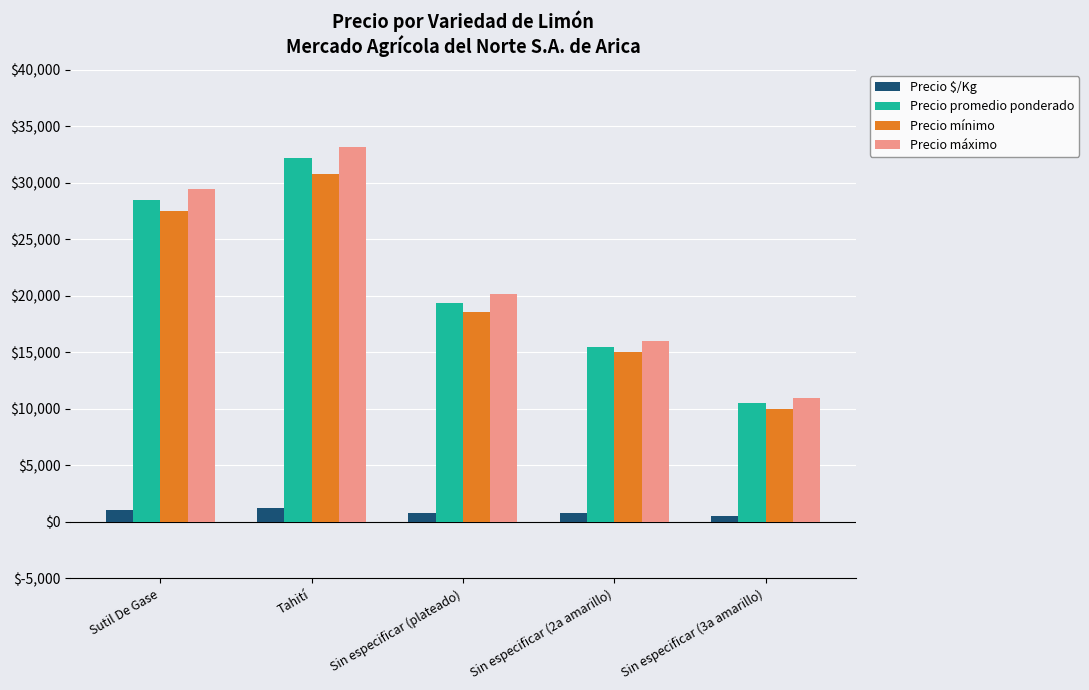

Rank the categories by Precio promedio ponderado value from lowest to highest.

Sin especificar (3a amarillo), Sin especificar (2a amarillo), Sin especificar (plateado), Sutil De Gase, Tahití